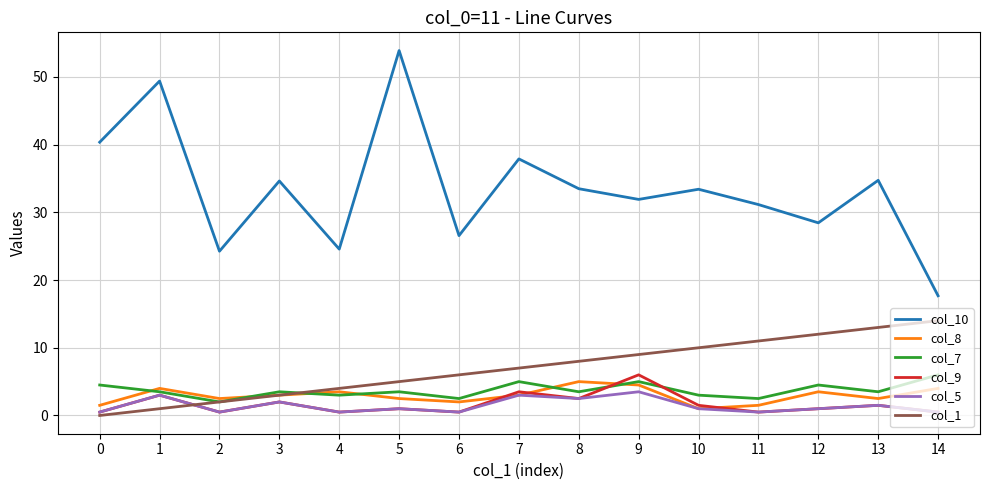

True or false: col_10 and col_9 intersect in this chart.

False